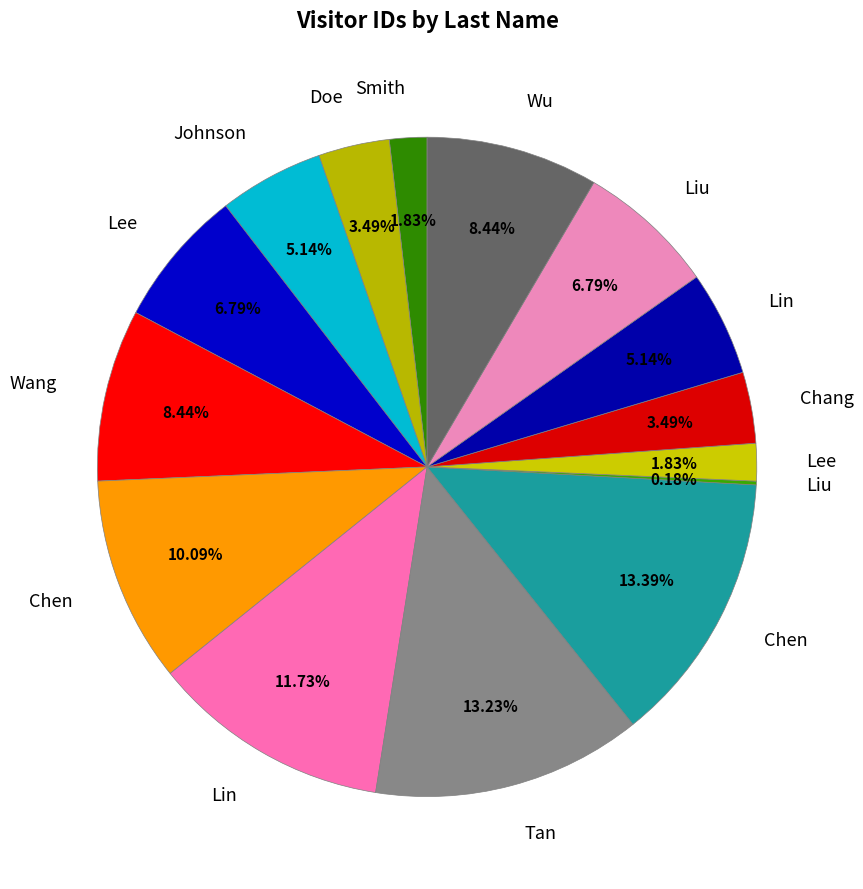

Is there a majority slice in this chart?

No